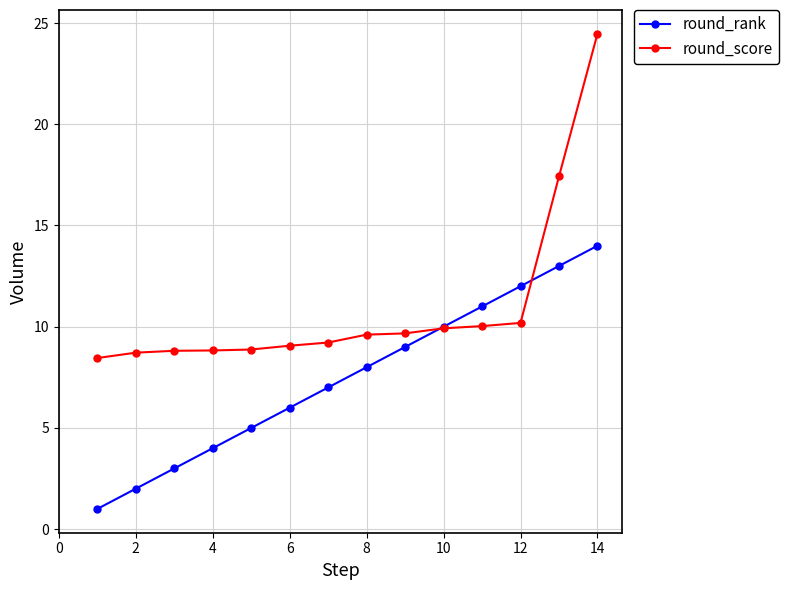

True or false: round_rank has more than 2 interior local peaks.

False